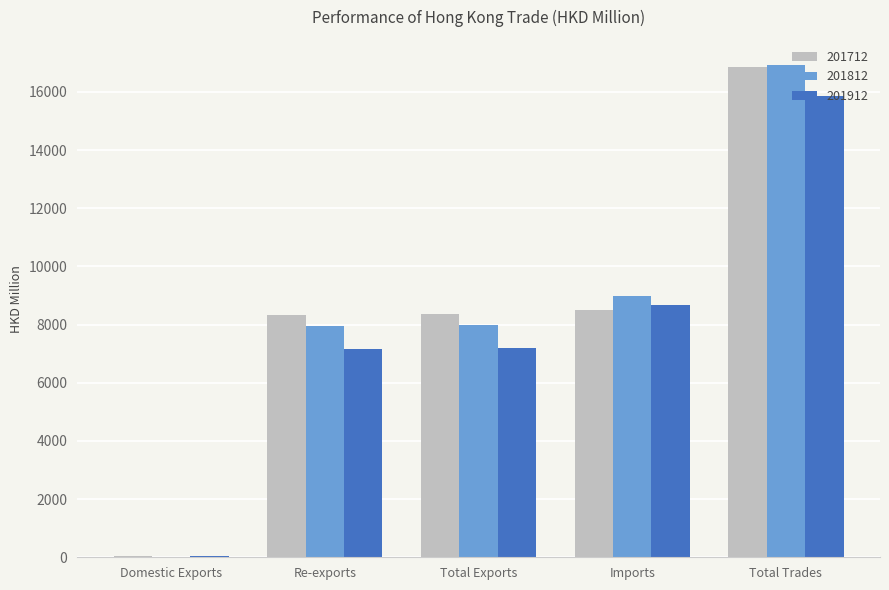

What is the greatest value displayed?

16943.6